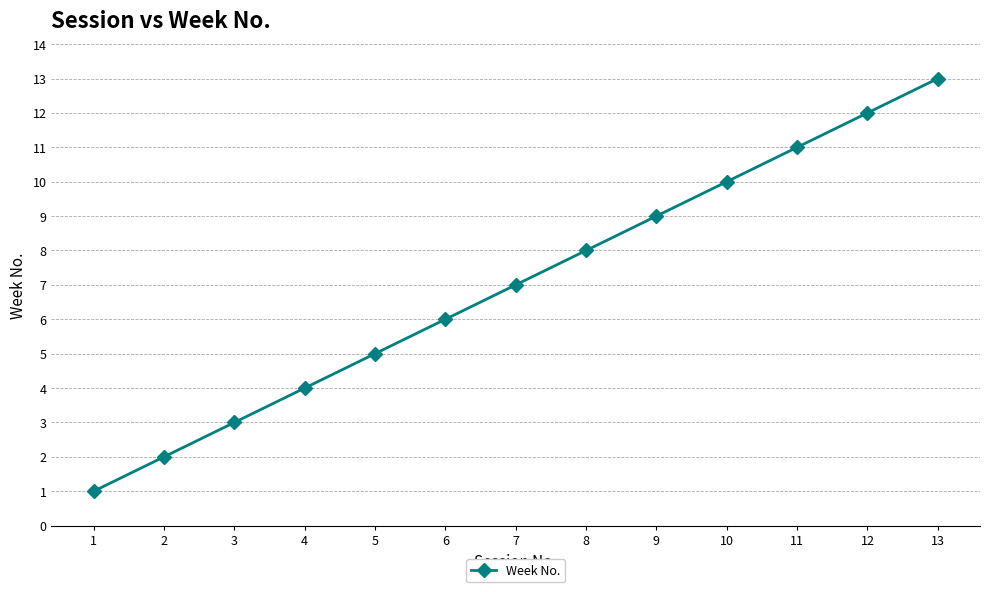

Is this an area chart (filled region under the line)?

No